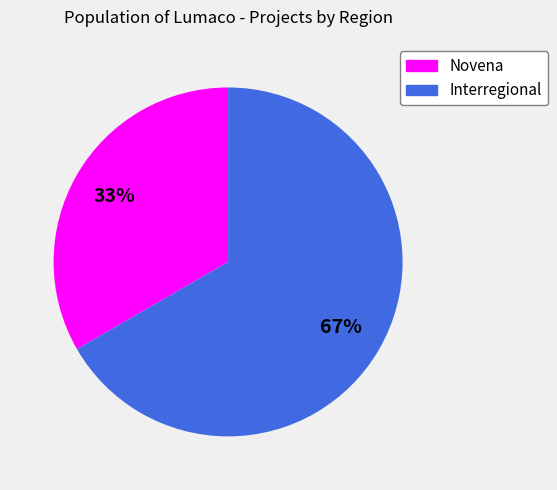

Which slice represents more than half of the pie?

Interregional